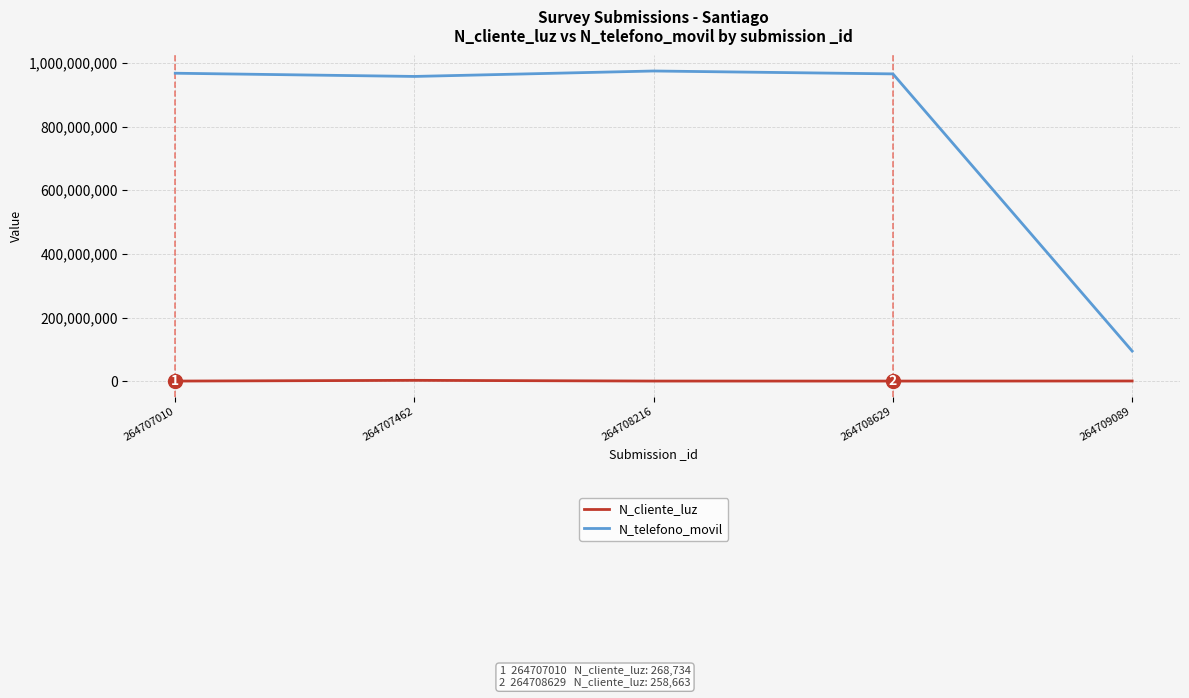

Is it true that N_telefono_movil equals 1600267028 at 264707010?

False